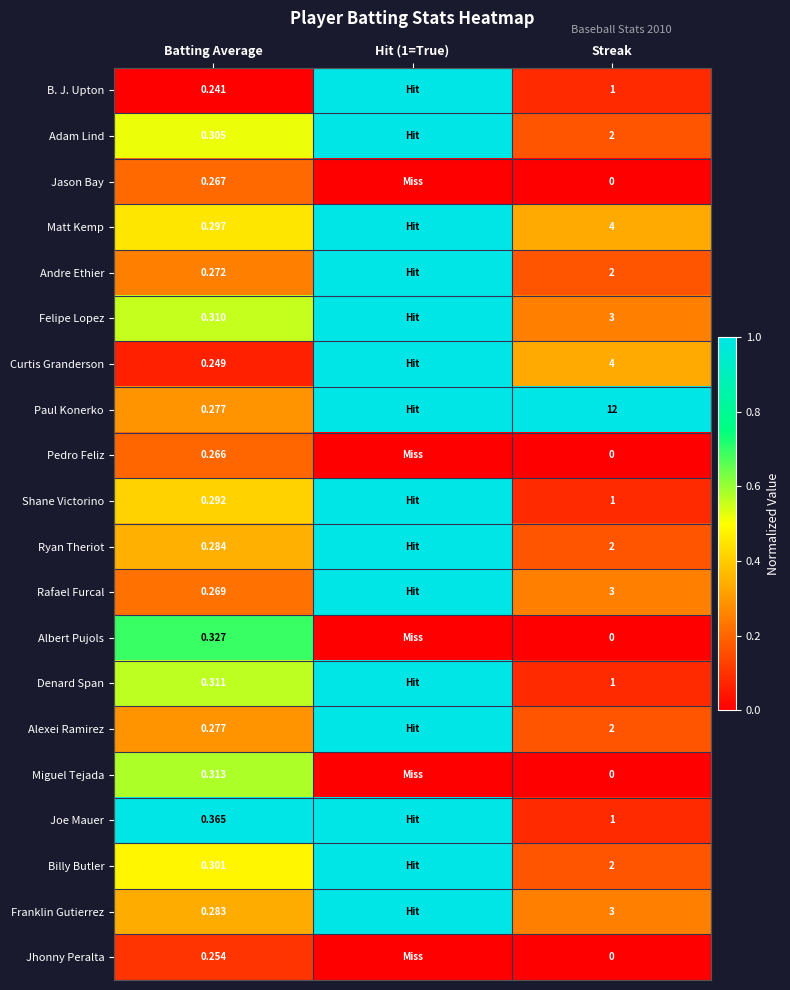

Is the value of Paul Konerko at Streak greater than the value of Denard Span at Batting Average?

Yes